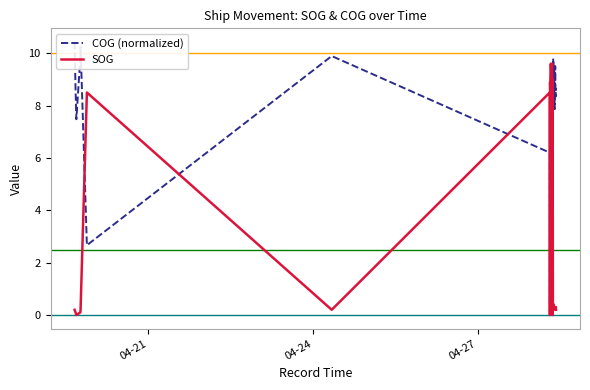

At how many categories does at least one series exceed 9?

20